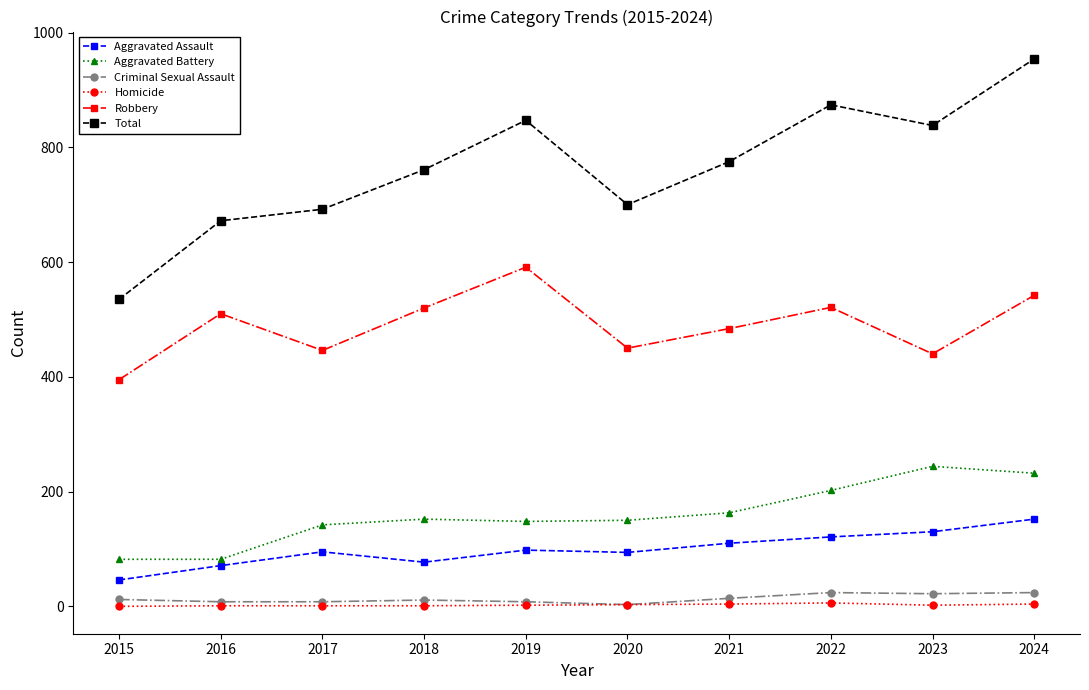

How many data points does each series have?

10